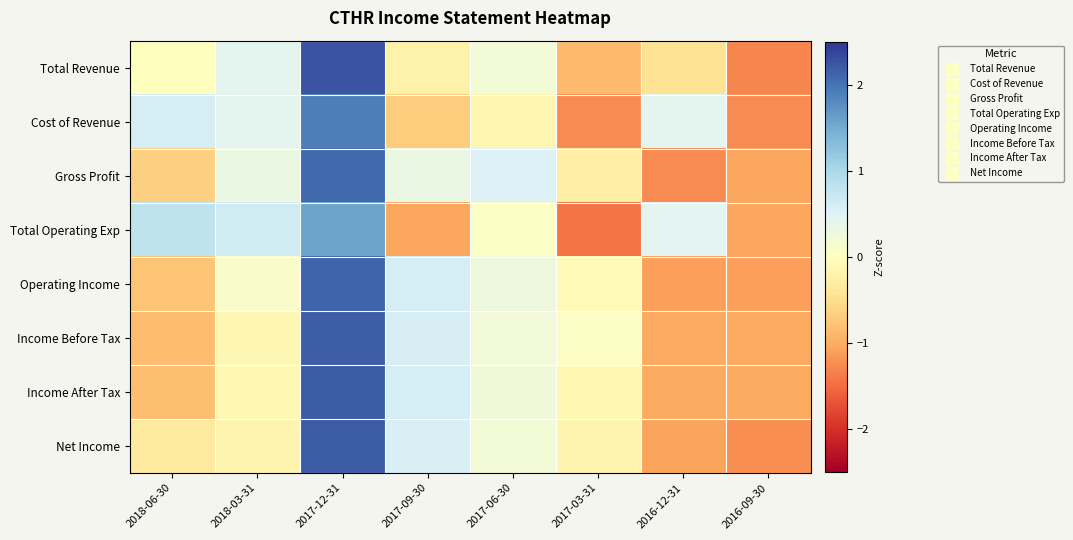

Between 2017-12-31 and 2017-09-30, which is larger?

2017-12-31